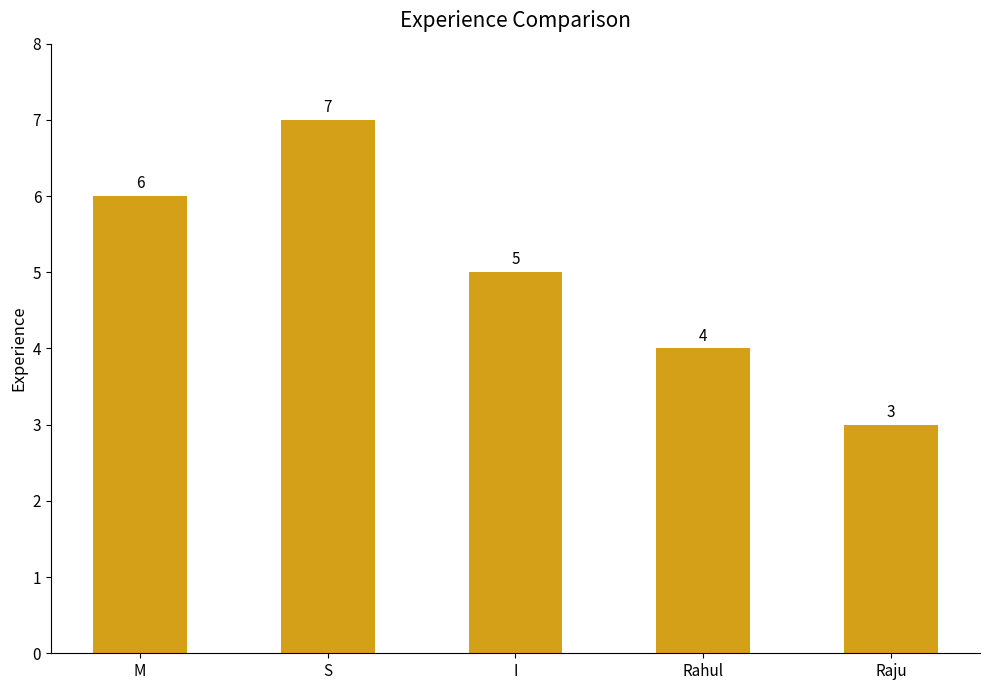

At which category does the chart reach its peak across all series?

S